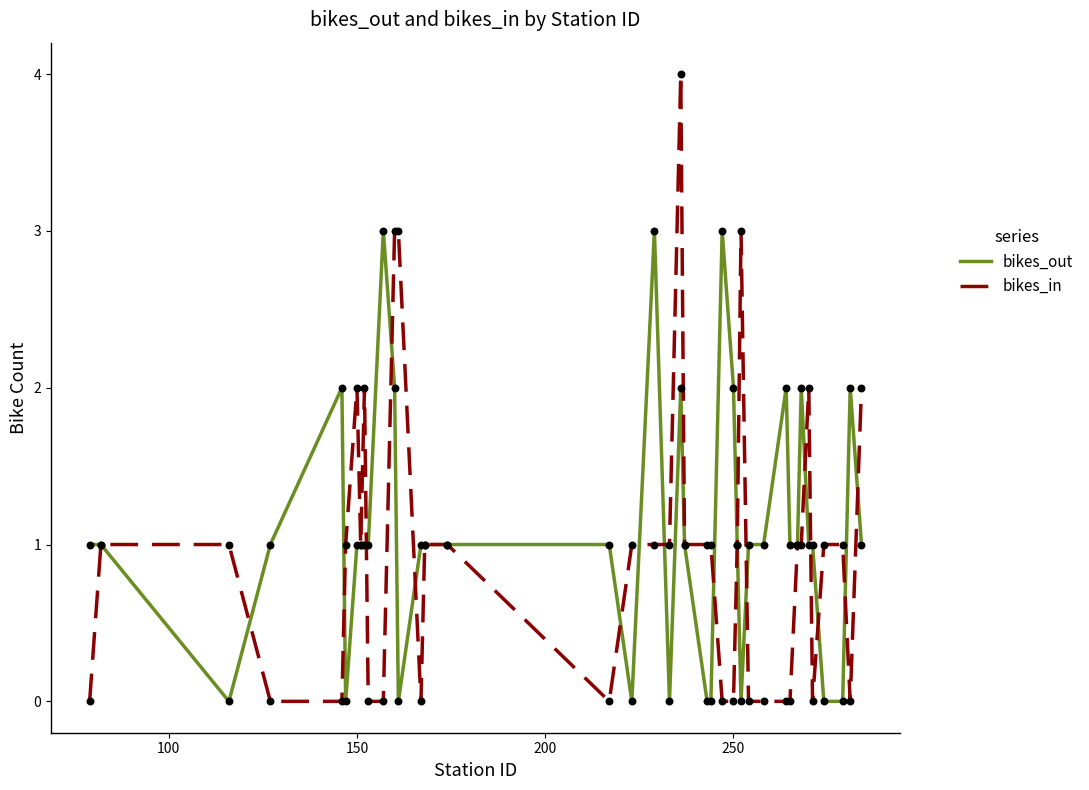

Which series has the widest spread of values?

bikes_in